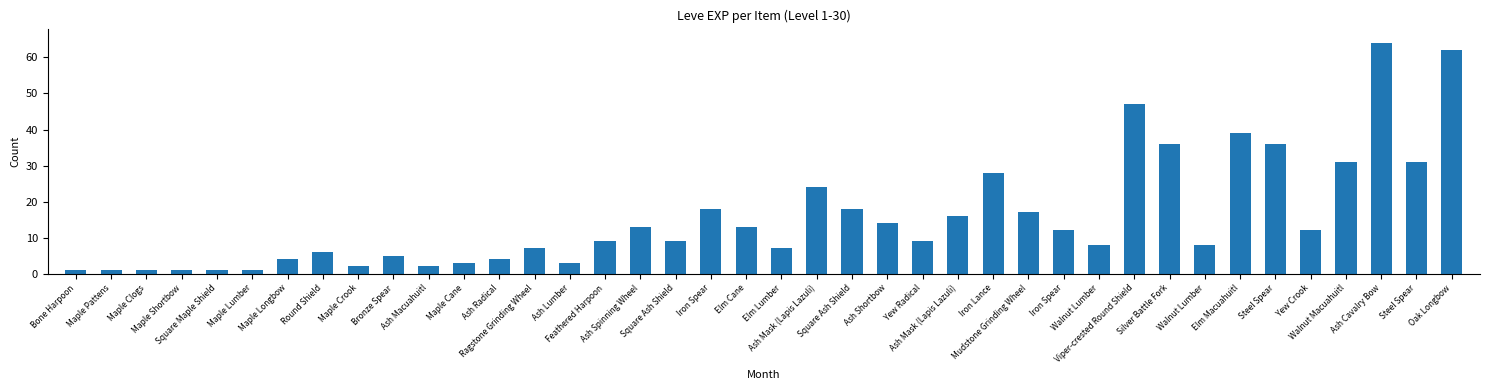

List the labels in order of value, largest first.

Ash Cavalry Bow, Oak Longbow, Viper-crested Round Shield, Elm Macuahuitl, Silver Battle Fork, Steel Spear, Walnut Macuahuitl, Steel Spear, Iron Lance, Ash Mask (Lapis Lazuli), Iron Spear, Square Ash Shield, Mudstone Grinding Wheel, Ash Mask (Lapis Lazuli), Ash Shortbow, Ash Spinning Wheel, Elm Cane, Iron Spear, Yew Crook, Feathered Harpoon, Square Ash Shield, Yew Radical, Walnut Lumber, Walnut Lumber, Ragstone Grinding Wheel, Elm Lumber, Round Shield, Bronze Spear, Maple Longbow, Ash Radical, Maple Cane, Ash Lumber, Maple Crook, Ash Macuahuitl, Bone Harpoon, Maple Pattens, Maple Clogs, Maple Shortbow, Square Maple Shield, Maple Lumber